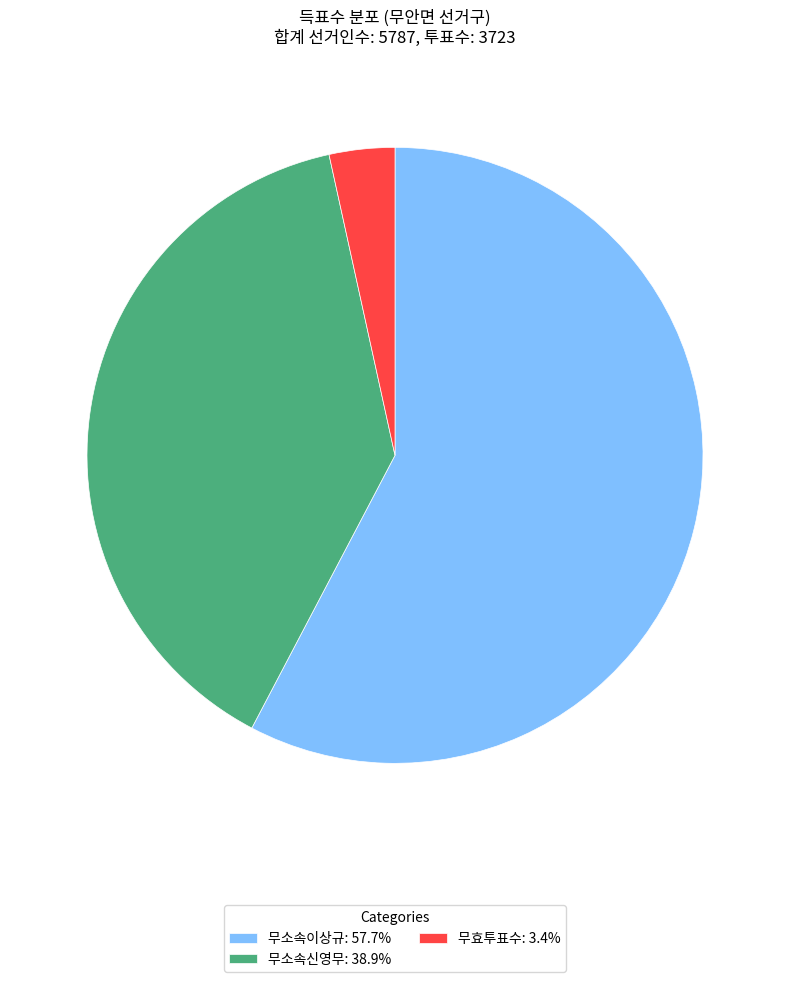

True or false: 무소속이상규 accounts for 58% of the total.

True